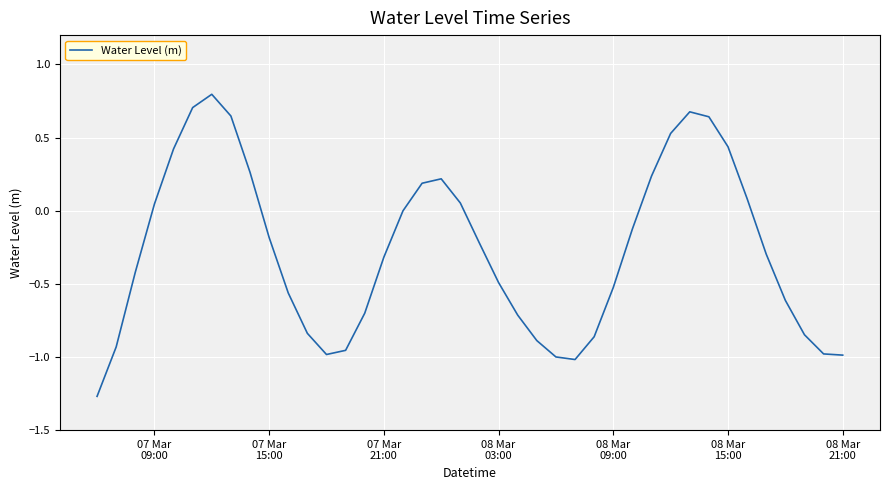

What is the sum of all values?

-10.8